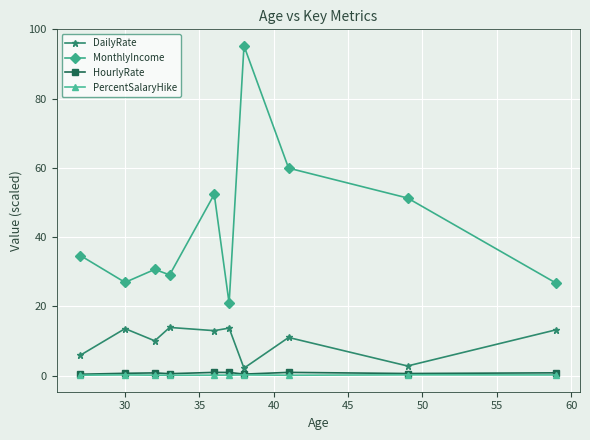

Which series has the largest total across all categories?

MonthlyIncome